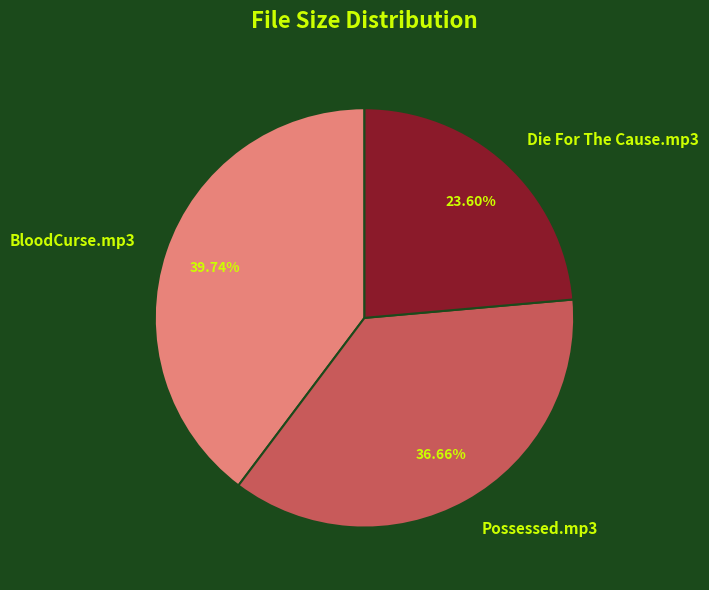

Count the number of slices in the pie.

3